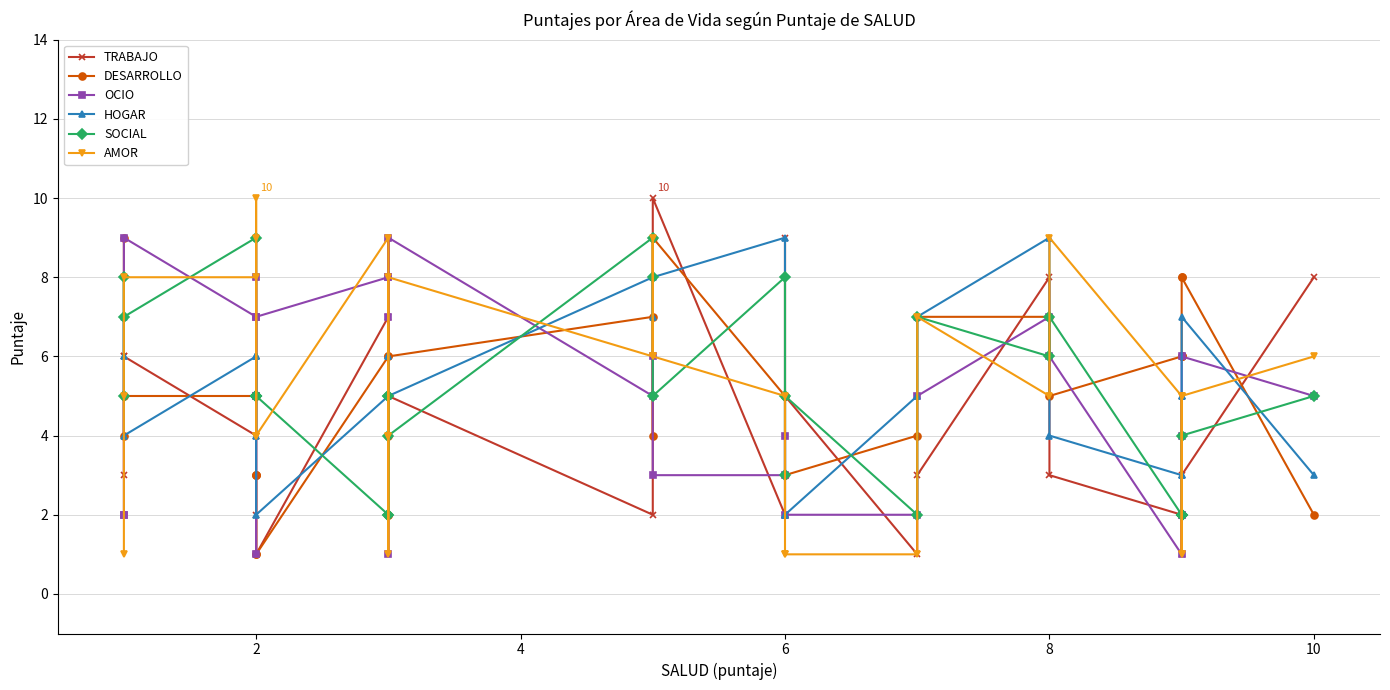

True or false: DESARROLLO has a value of 3 at 25.

False